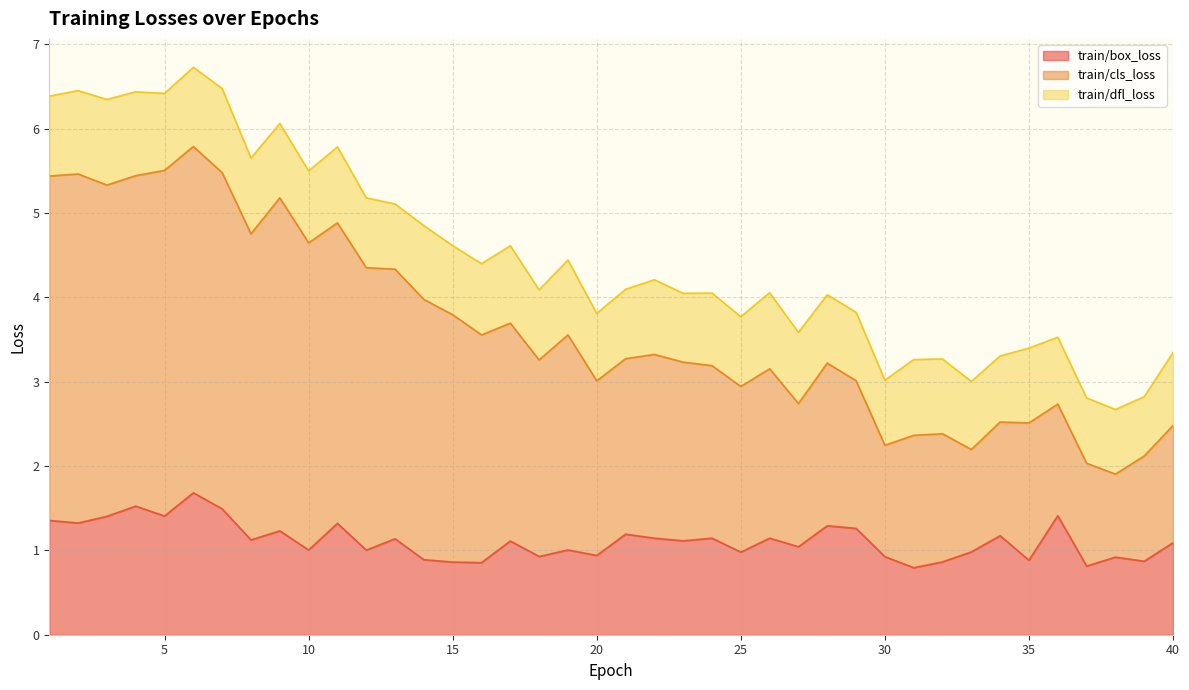

True or false: train/cls_loss and train/box_loss intersect in this chart.

False